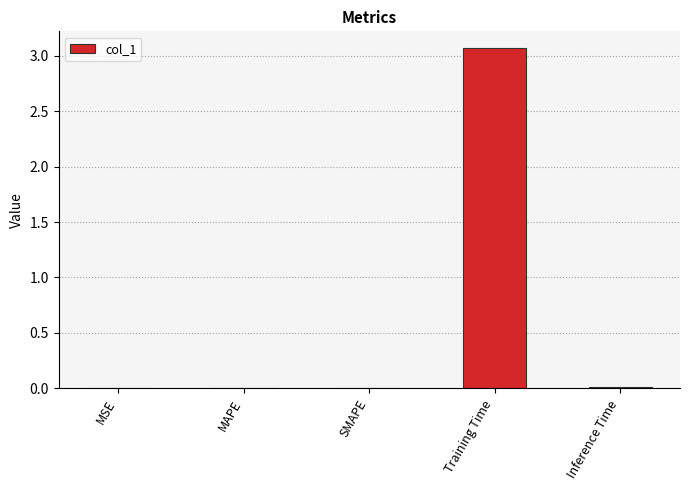

Between Training Time and MAPE, which is larger?

Training Time